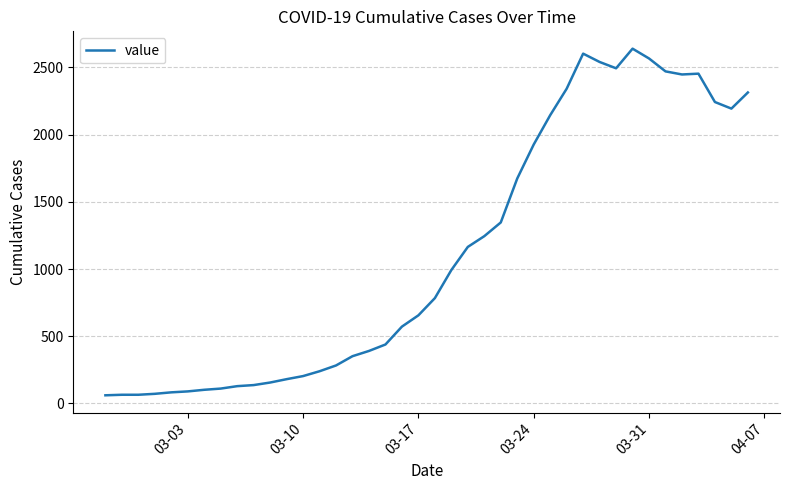

What is the greatest value displayed?

2640